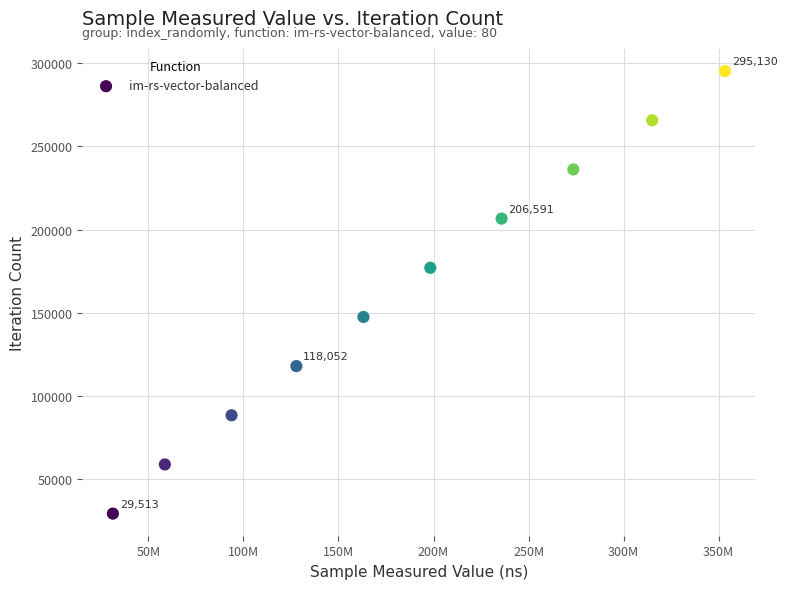

What is the range of Y values (max minus min)?

265617